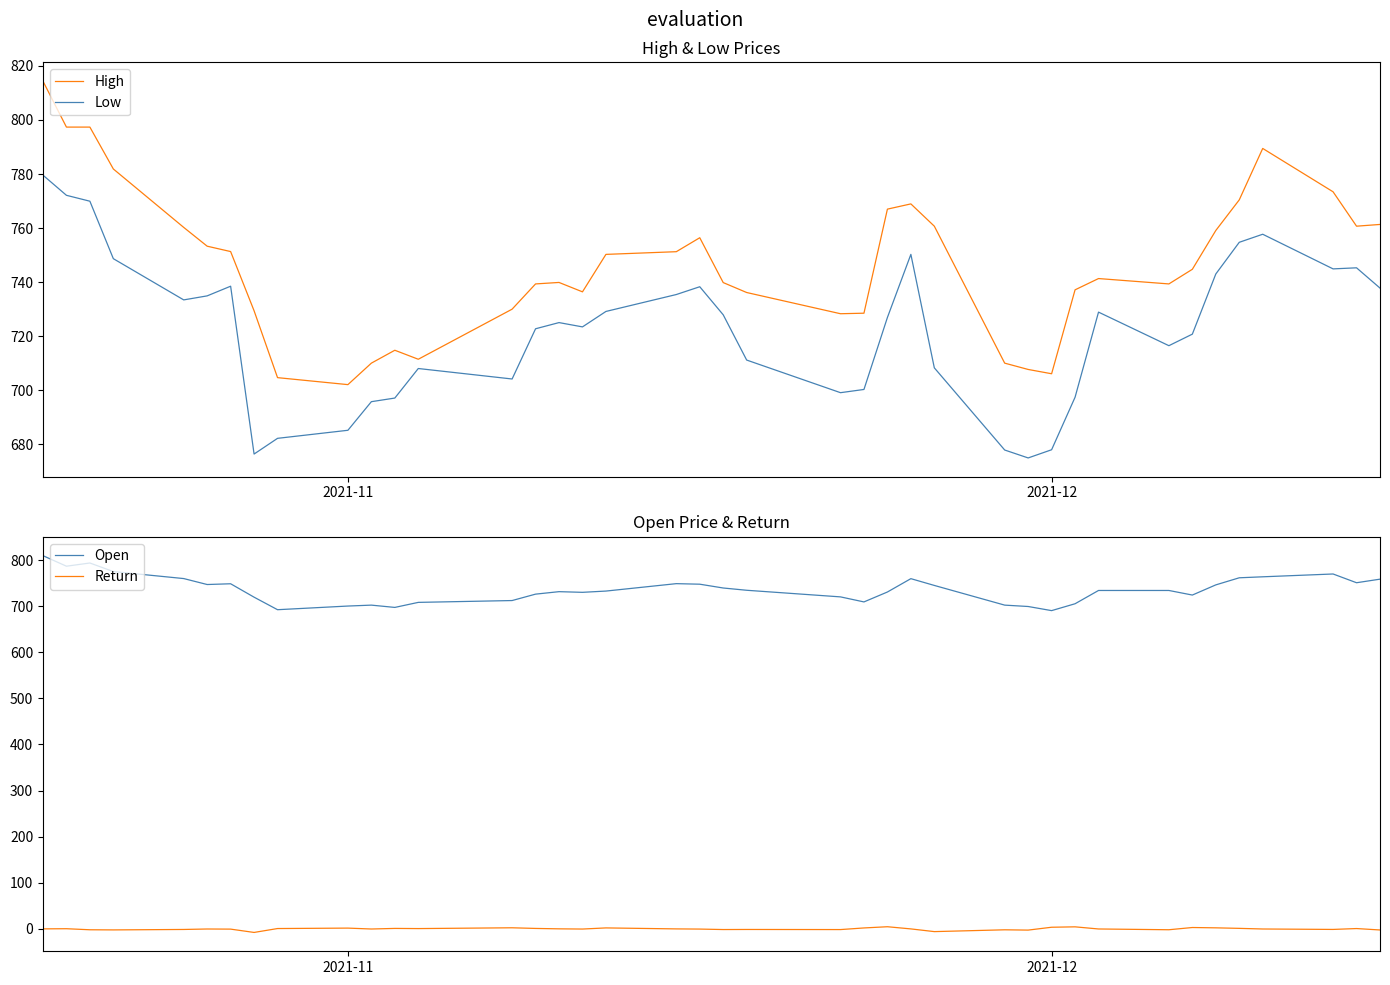

True or false: Return and Open intersect in this chart.

False